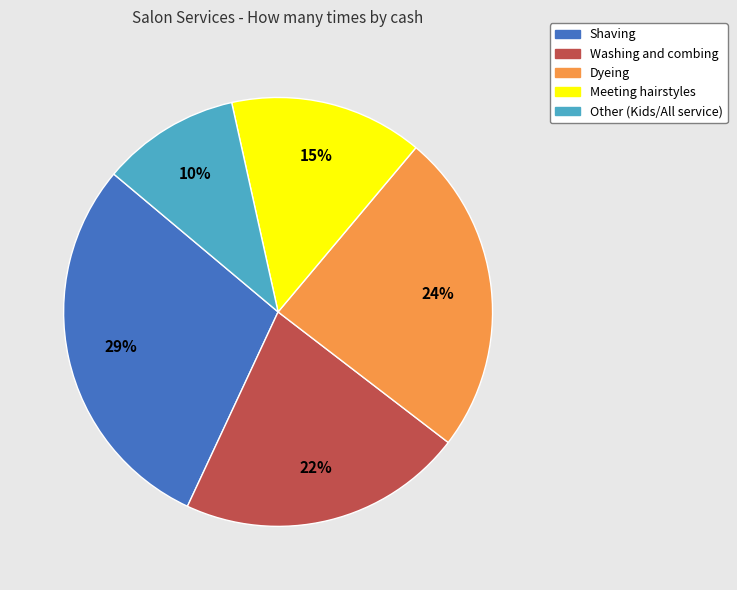

Approximately how many times larger is the value at Other (Kids/All service) compared to Washing and combing?

0.5